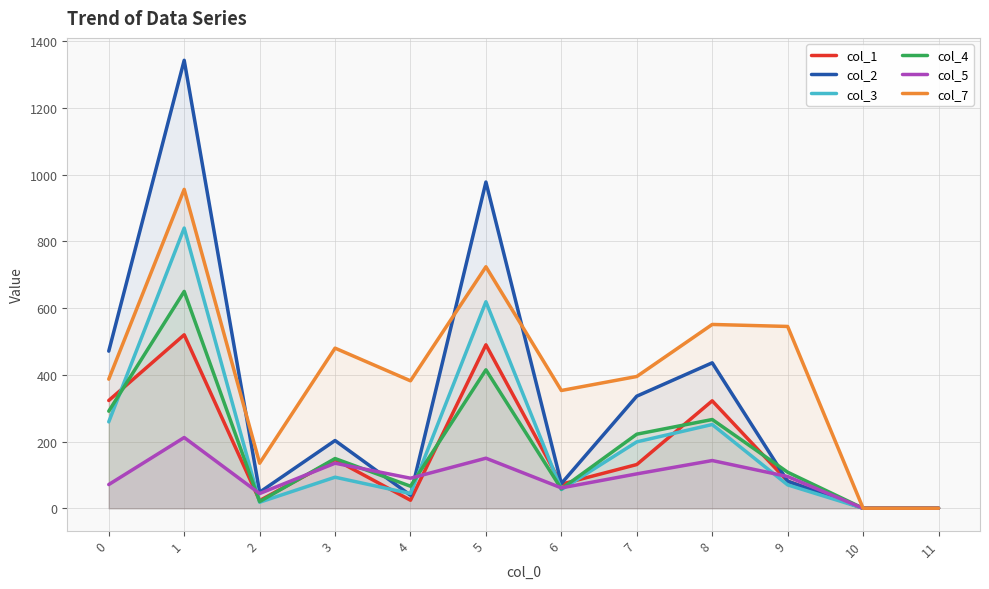

After their last crossing, which series has the higher values: col_5 or col_2?

col_5